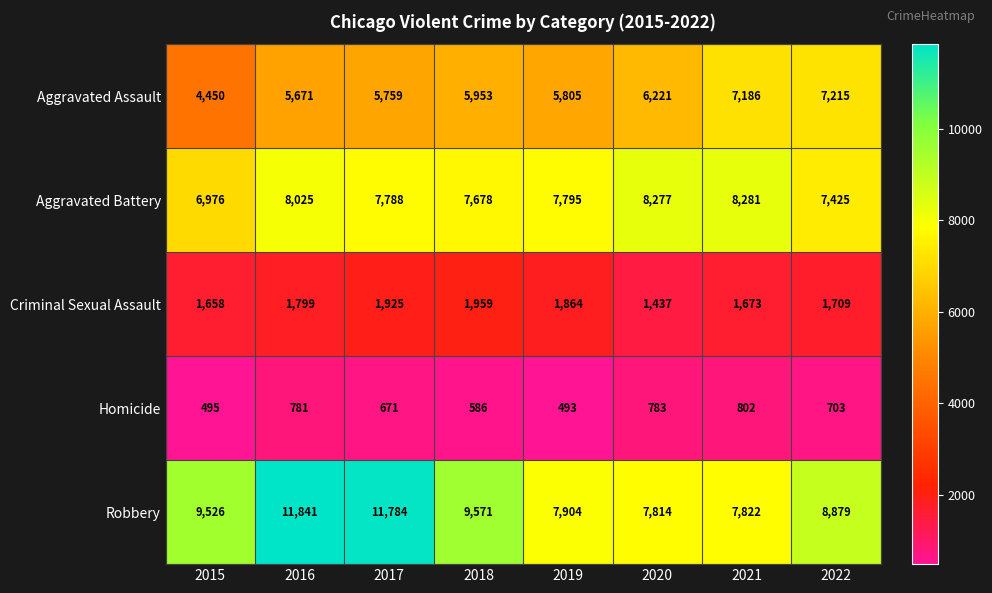

Is it true that Aggravated Battery equals 2997 at 2017?

False